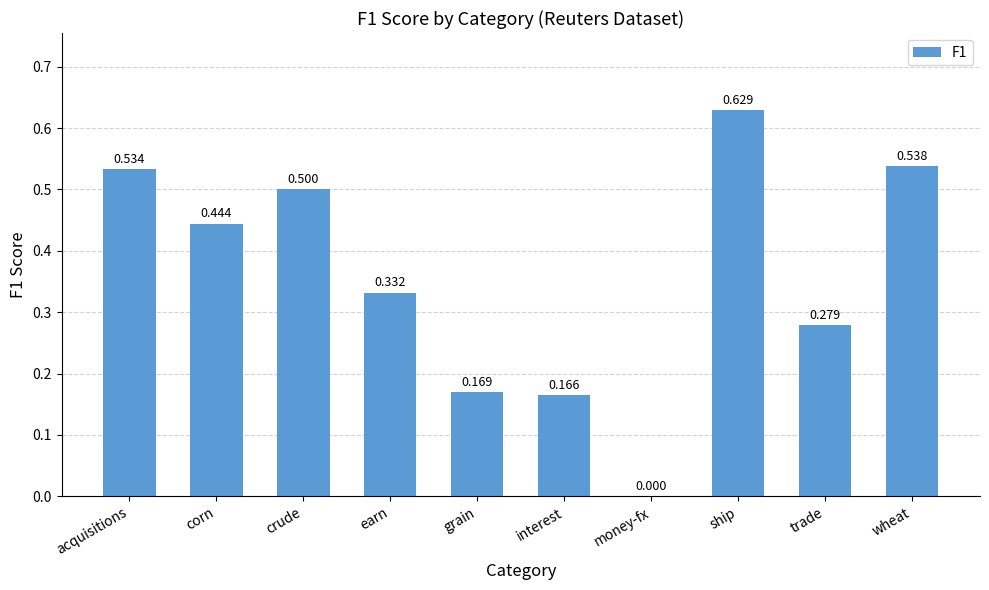

The chart shows a value of 0.2 at earn. True or false?

False